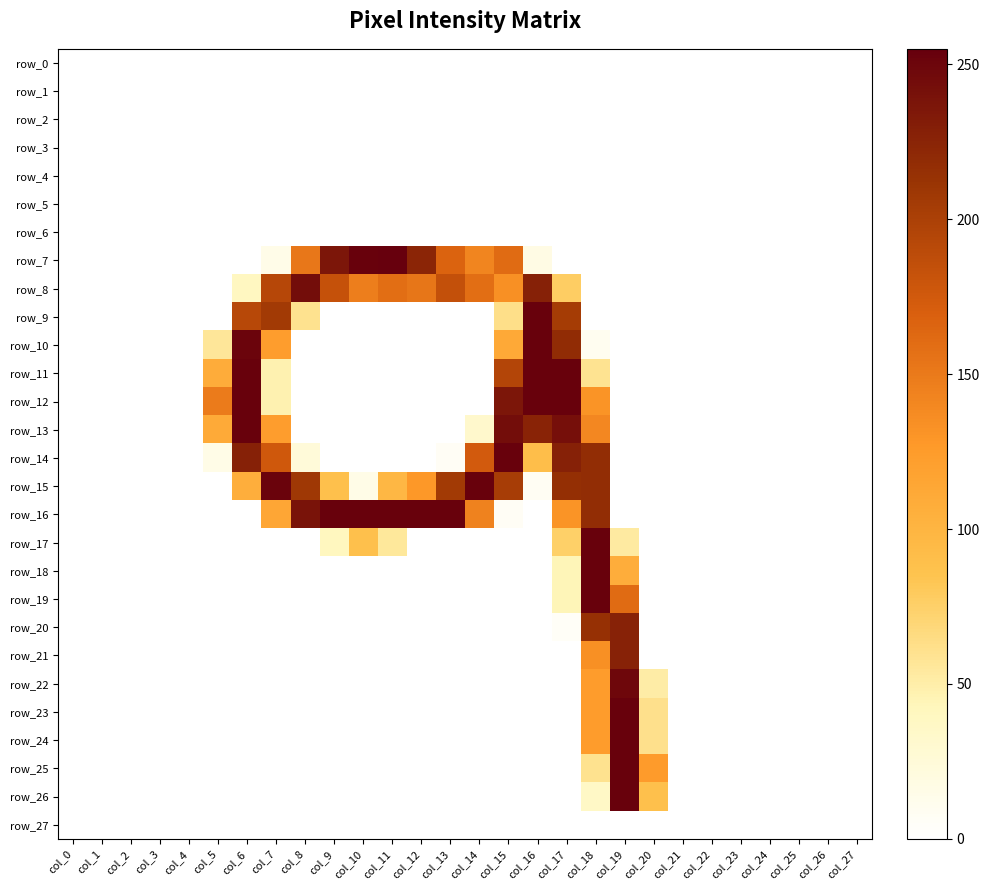

Which series changed the most between col_3 and col_9?

row_16